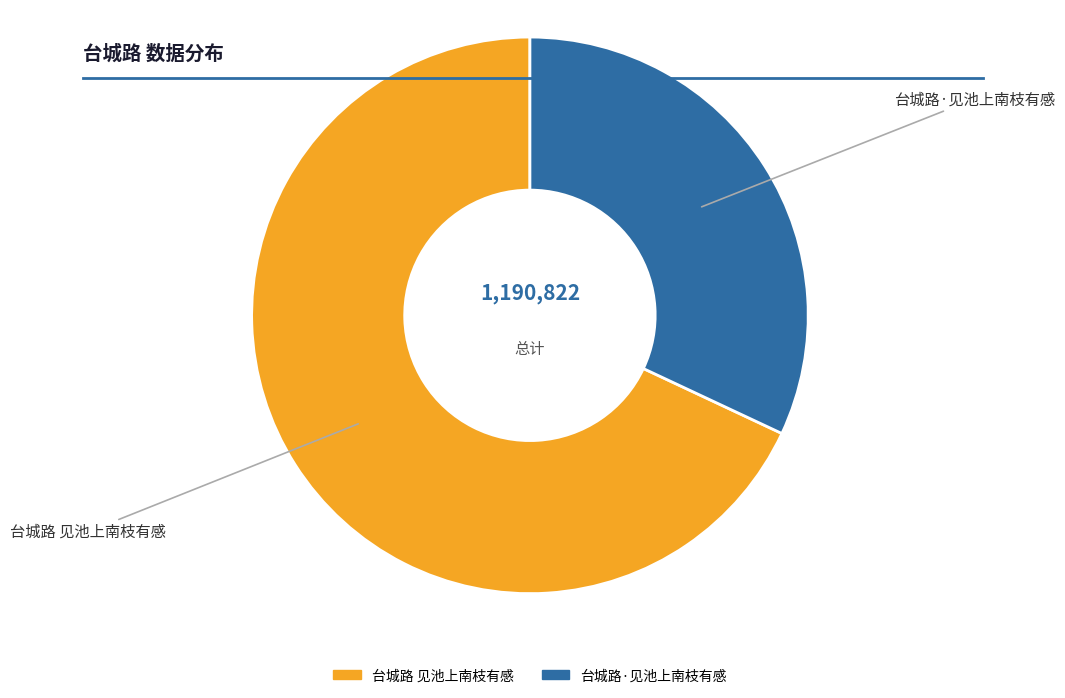

What is the smallest slice in the pie chart?

台城路·见池上南枝有感